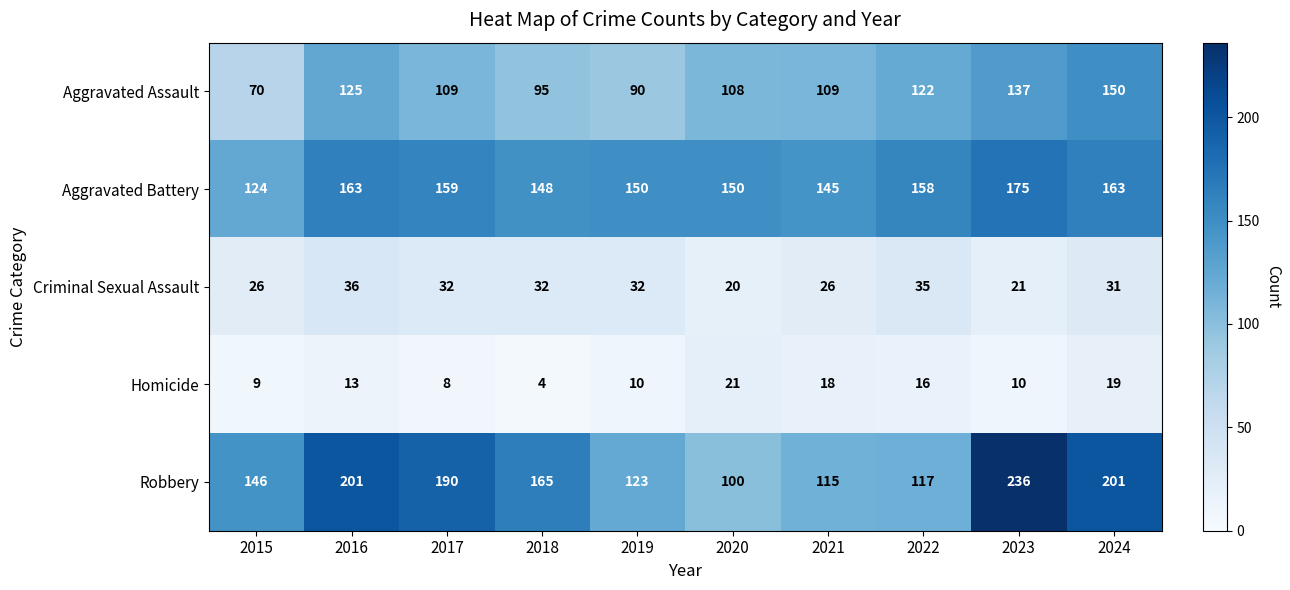

What is the maximum value shown in the chart?

236